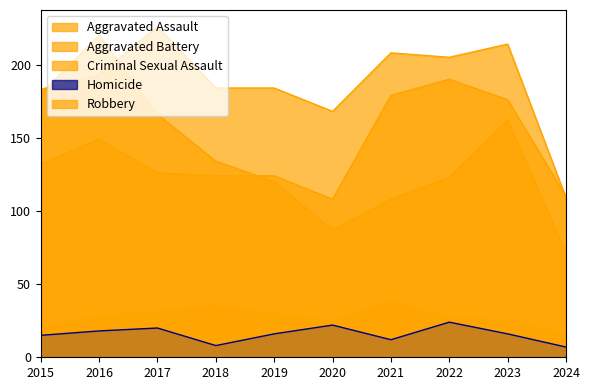

Rank the series by their maximum value, from lowest to highest.

Homicide, Criminal Sexual Assault, Aggravated Assault, Robbery, Aggravated Battery